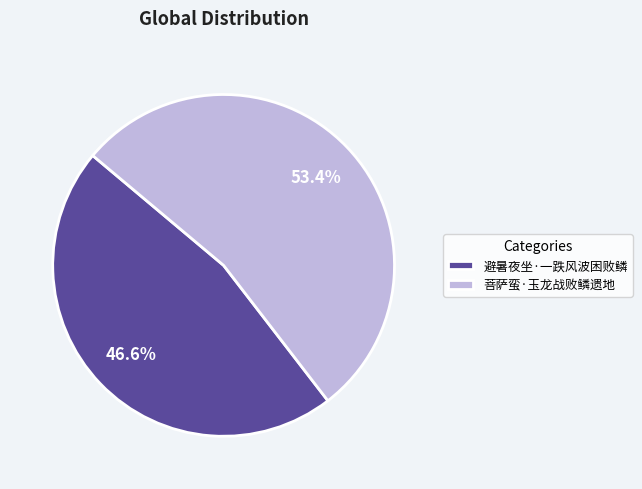

What percentage do 避暑夜坐·一跌风波困败鳞 and 菩萨蛮·玉龙战败鳞遗地 together represent?

100.0%